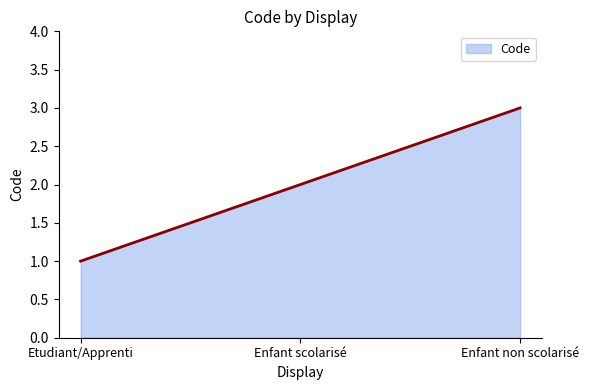

List the labels in order of value, smallest first.

Etudiant/Apprenti, Enfant scolarisé, Enfant non scolarisé